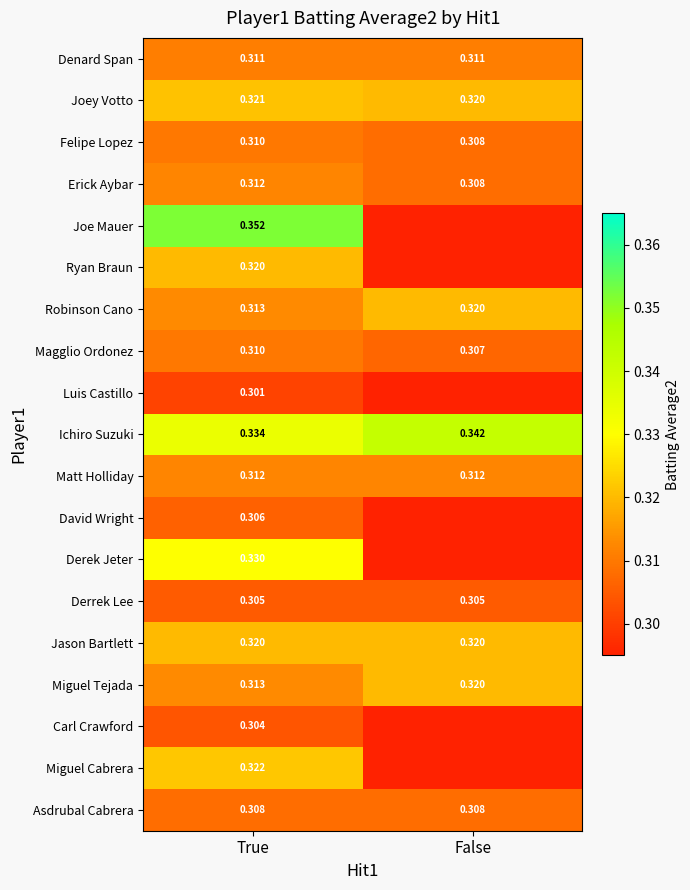

Is the value of Felipe Lopez at False greater than the value of Luis Castillo at True?

Yes